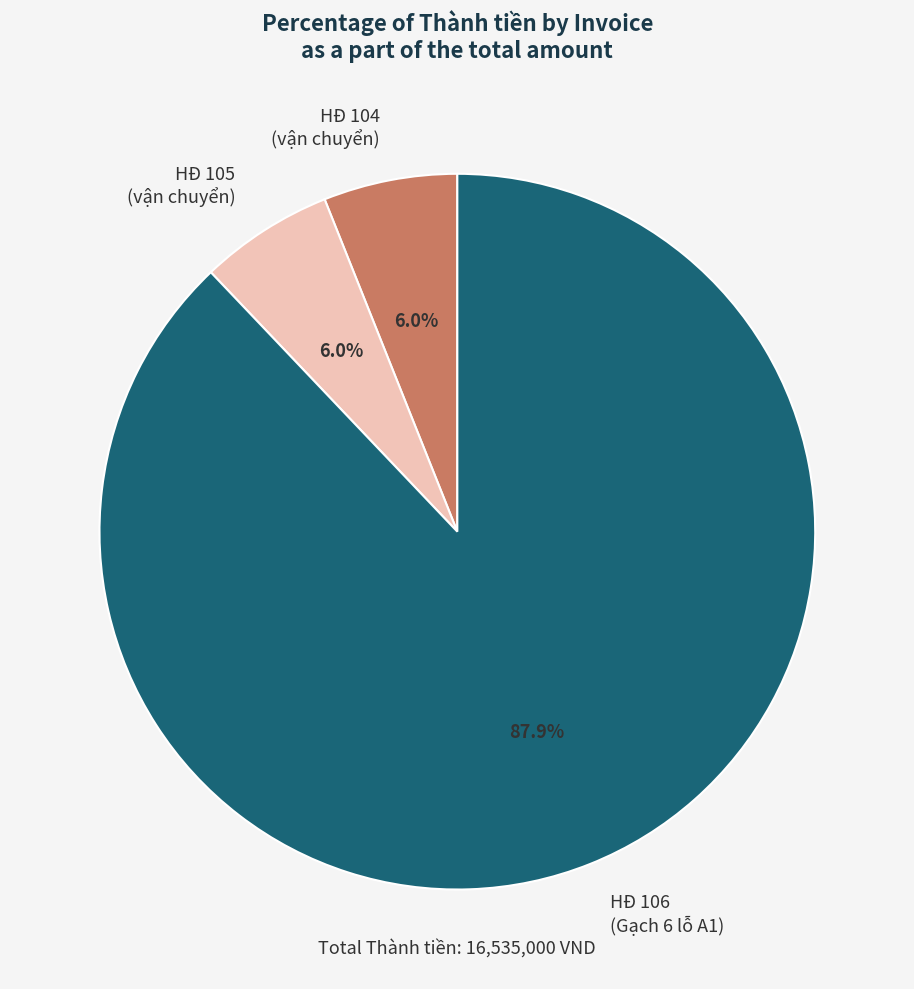

Does any single category account for the majority?

Yes